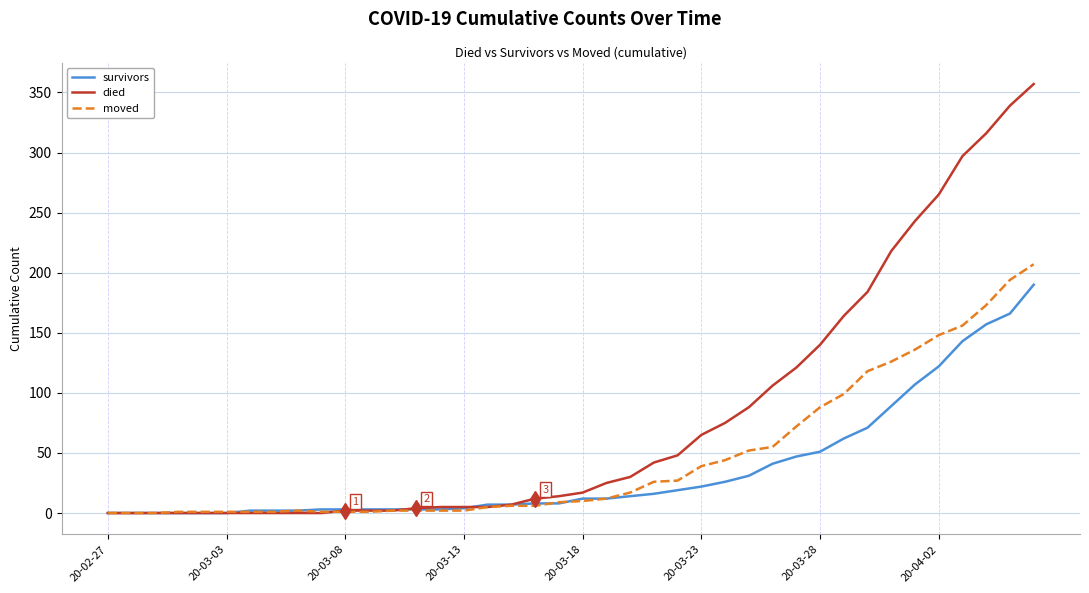

Which series has the largest total across all categories?

died